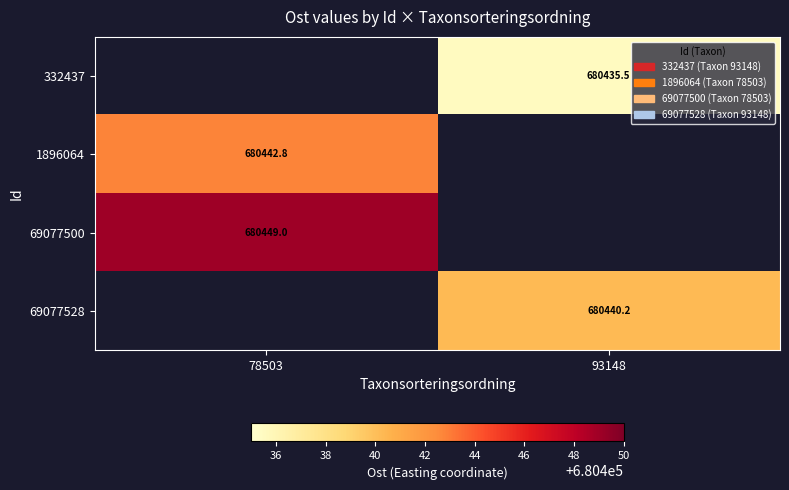

The 69077528 series shows 475846.1 at 93148. True or false?

False